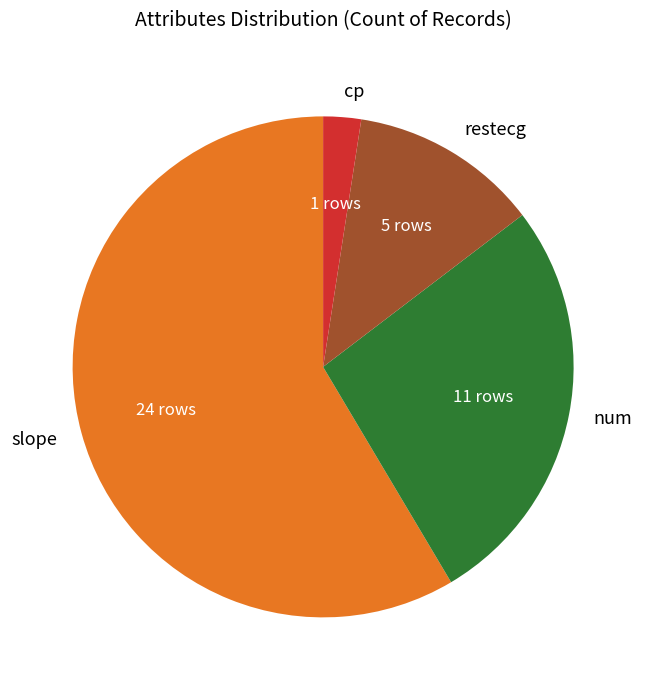

Does any single category account for the majority?

Yes